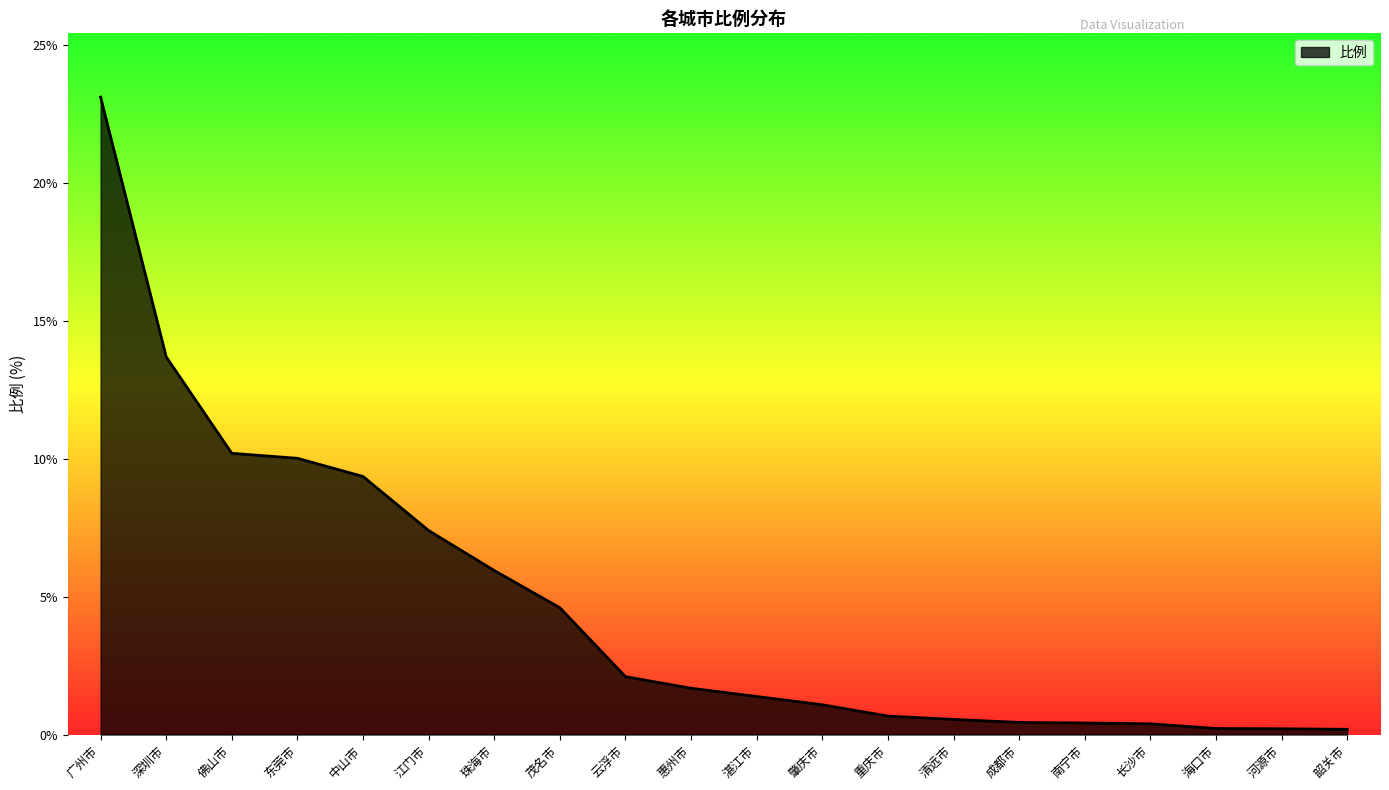

Which has a higher value, 河源市 or 佛山市?

佛山市